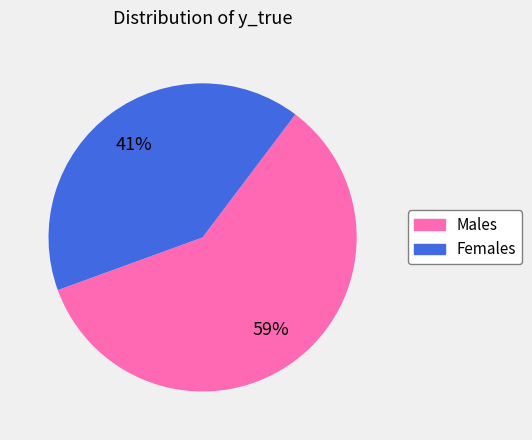

Is there a majority slice in this chart?

Yes